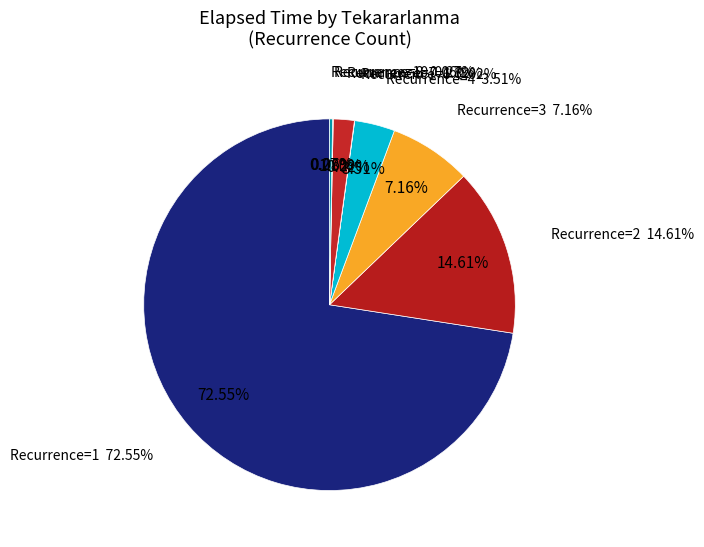

Count the number of slices in the pie.

8